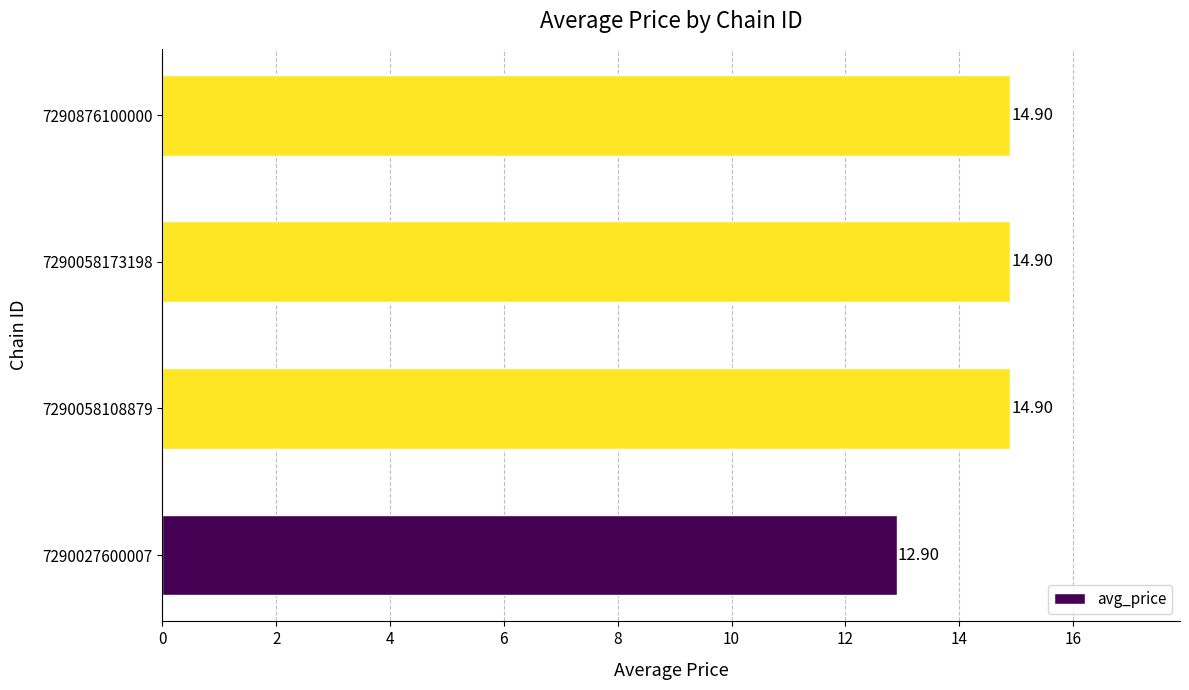

What is the average value?

14.4